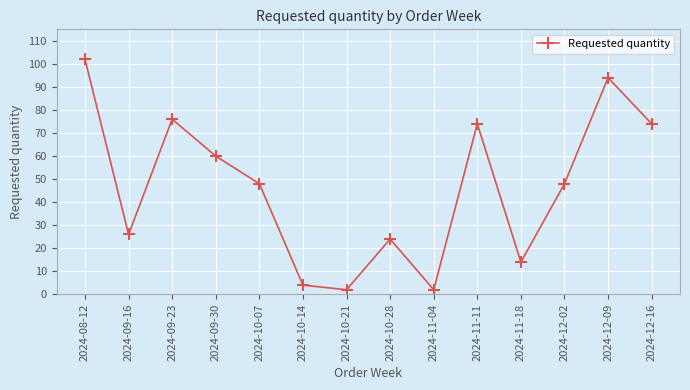

What is the difference between the maximum and minimum values?

100